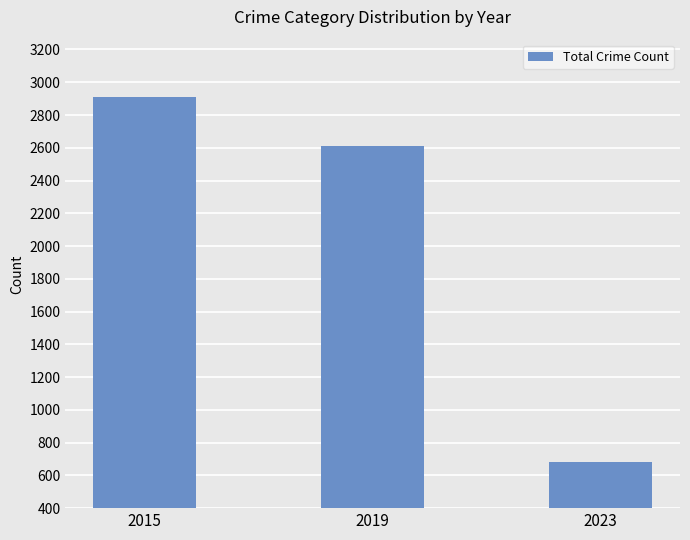

What is the change in value from 2015 to 2023?

-2230